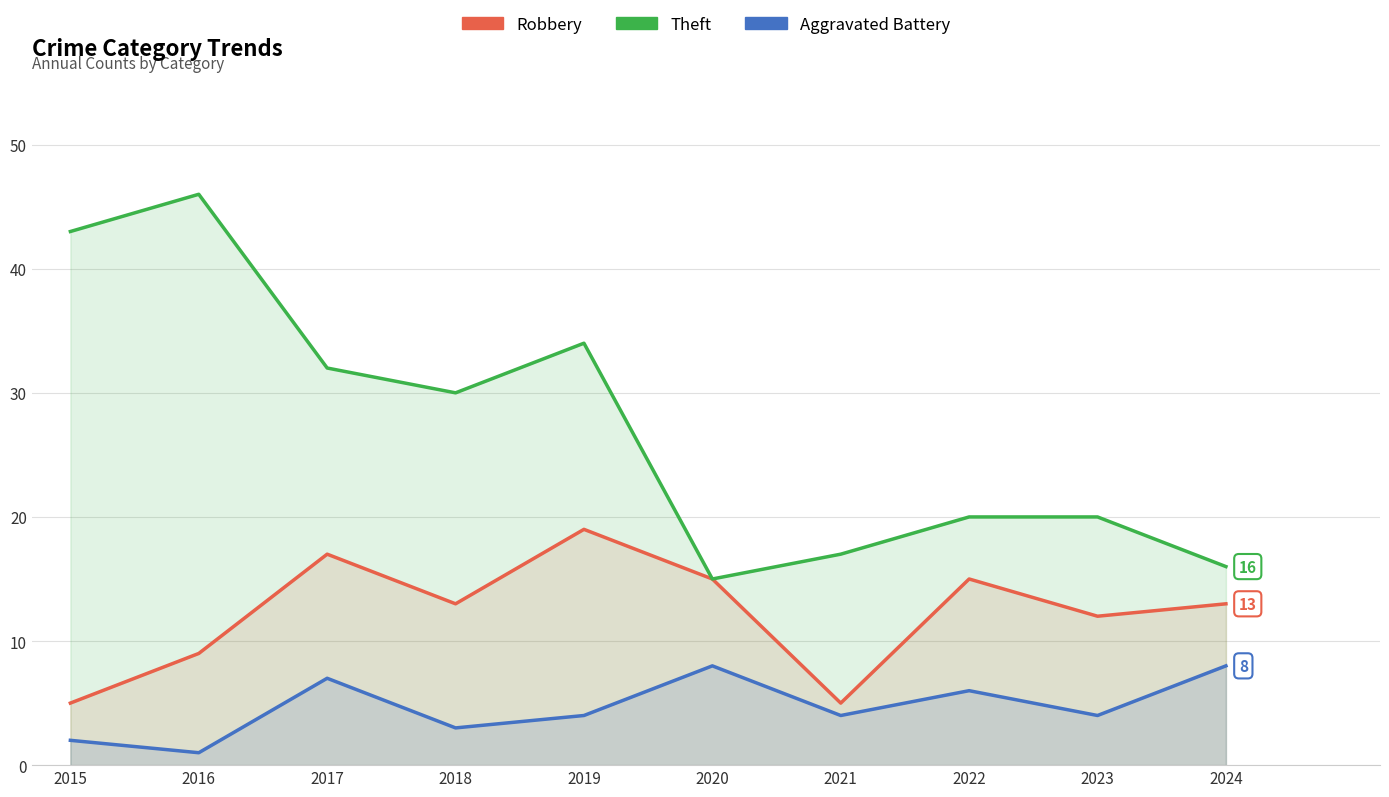

True or false: Theft and Robbery intersect in this chart.

False